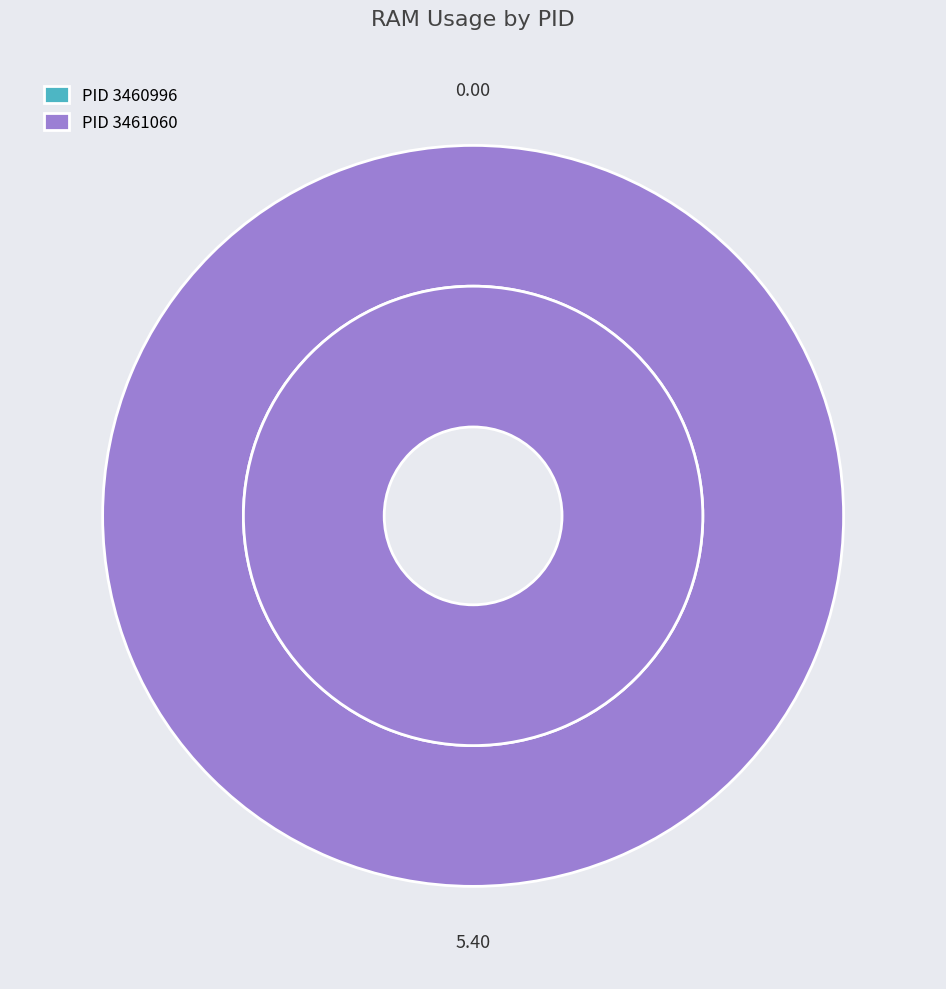

To the nearest percent, what is the average slice percentage?

50%